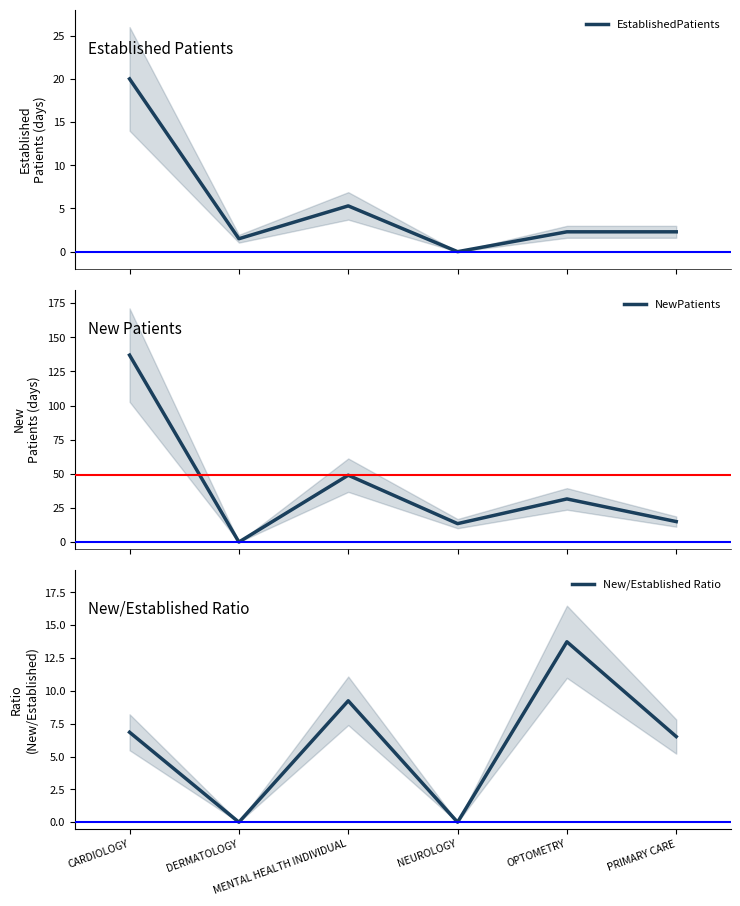

Reading left to right, what are all the values shown in this chart?

EstablishedPatients: CARDIOLOGY=20.0	DERMATOLOGY=1.5	MENTAL HEALTH INDIVIDUAL=5.3	NEUROLOGY=0.0	OPTOMETRY=2.3	PRIMARY CARE=2.3
NewPatients: CARDIOLOGY=137.0	DERMATOLOGY=0.0	MENTAL HEALTH INDIVIDUAL=49.0	NEUROLOGY=13.5	OPTOMETRY=31.6	PRIMARY CARE=15.0
New/Established Ratio: CARDIOLOGY=6.8	DERMATOLOGY=0.0	MENTAL HEALTH INDIVIDUAL=9.2	NEUROLOGY=0.0	OPTOMETRY=13.7	PRIMARY CARE=6.5